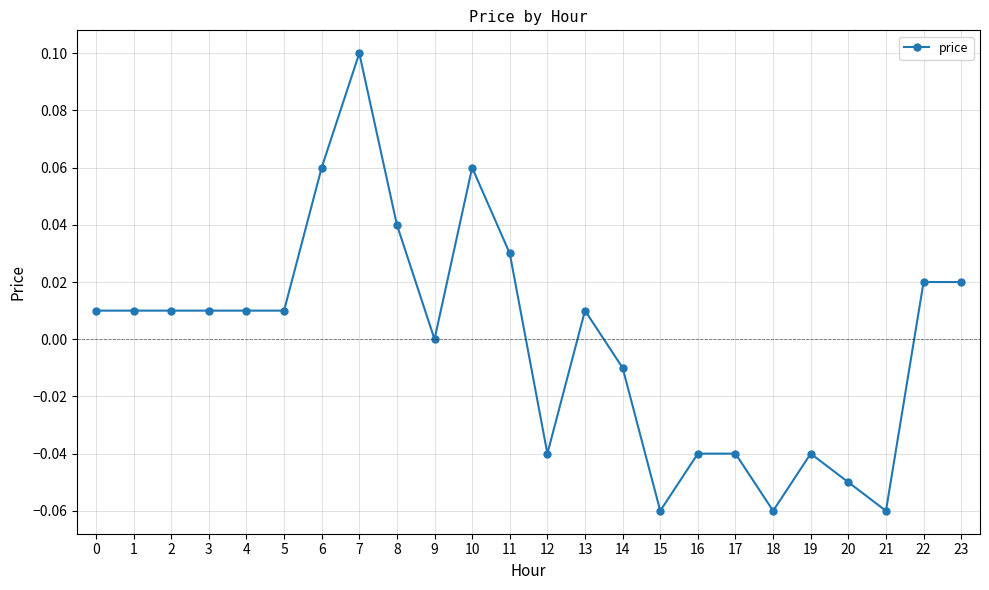

Which category has the highest value across all series?

7